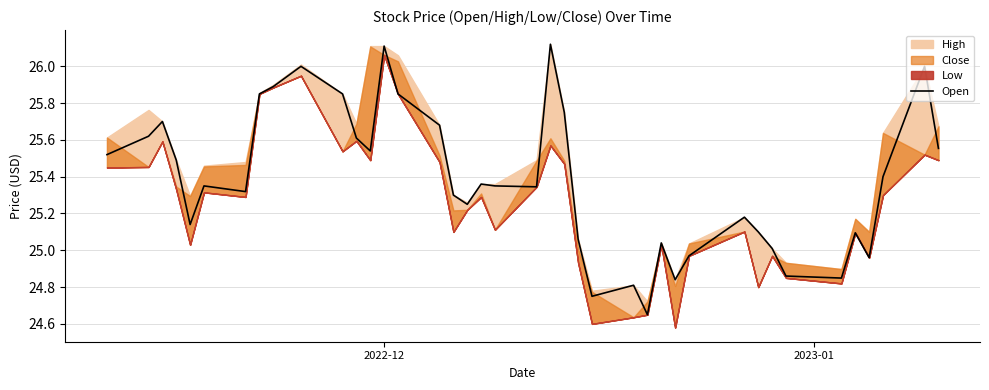

How many data points does each series have?

40